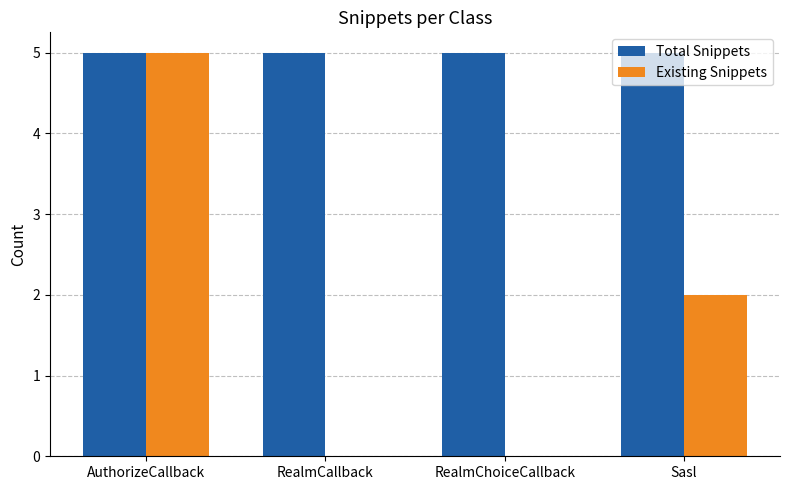

What is the total value across all series at Sasl?

7